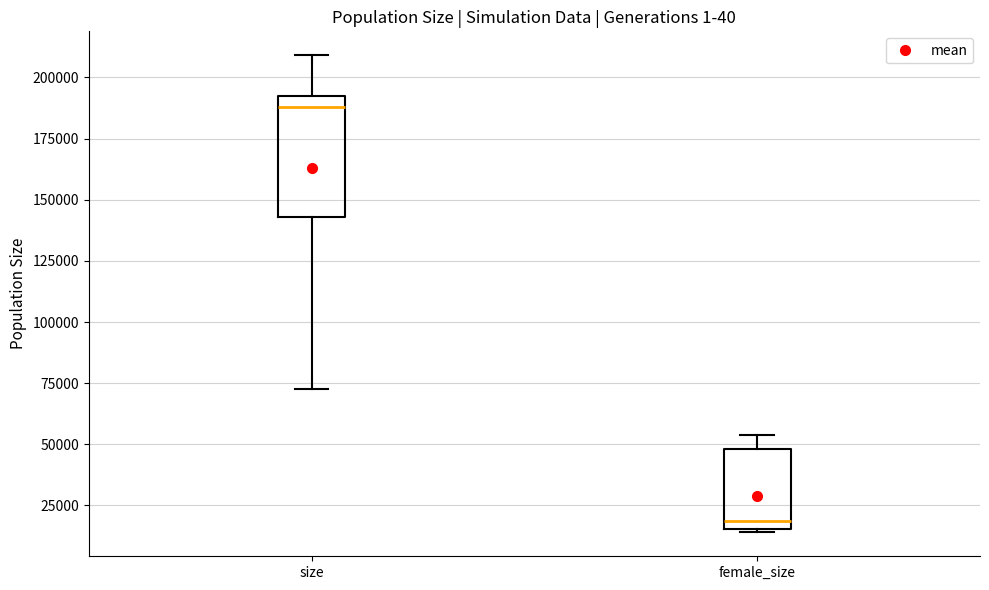

Reading left to right, read every box against the y-axis: the position of its median line, the range the box covers, and the ends of its whiskers. The values are not printed on the chart, so give them approximately, as read against the axis.

size: median 190000, box 145000 to 195000, whiskers 75000 to 210000
female_size: median 20000, box 15000 to 50000, whiskers 15000 to 55000